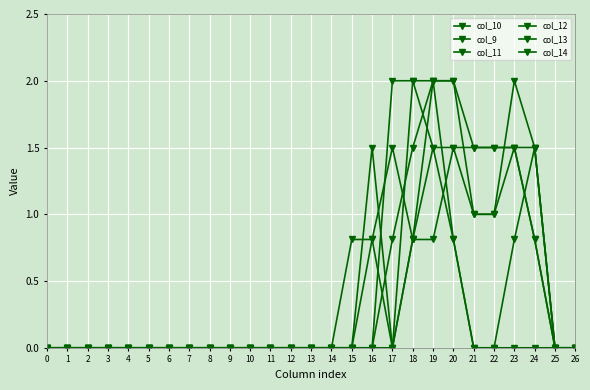

Between 12 and 24, which series saw the biggest shift?

col_10